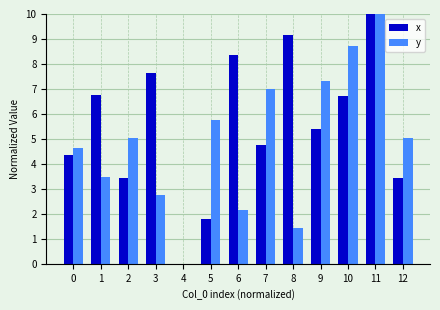

How many groups of bars are there?

13